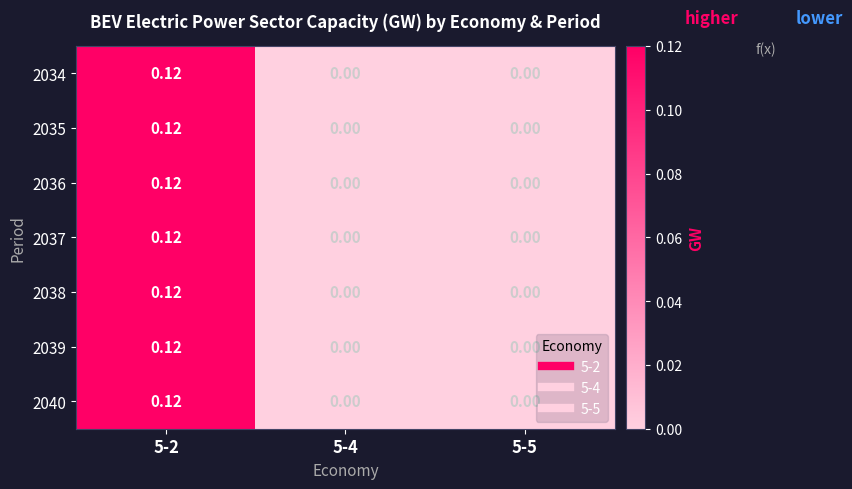

At 5-4, list the series in order from smallest to largest.

2034, 2035, 2036, 2037, 2038, 2039, 2040